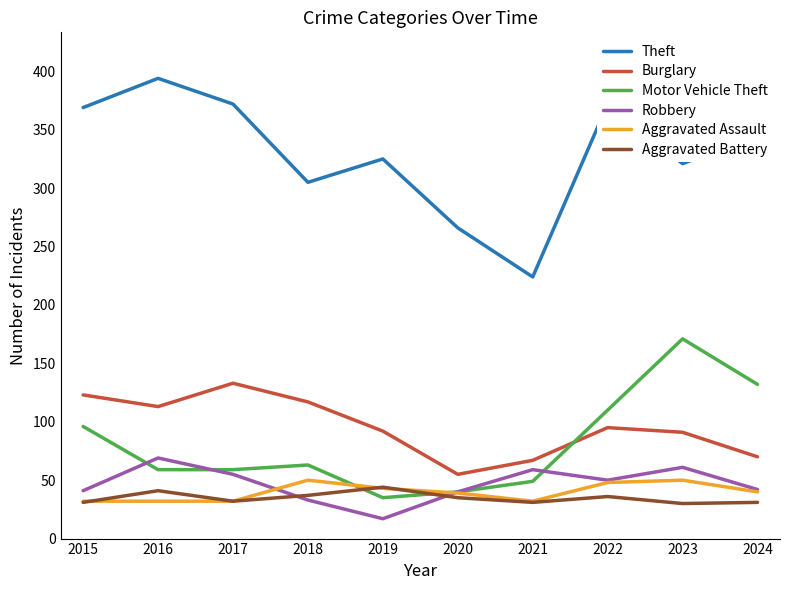

Which category has the highest value across all series?

2016